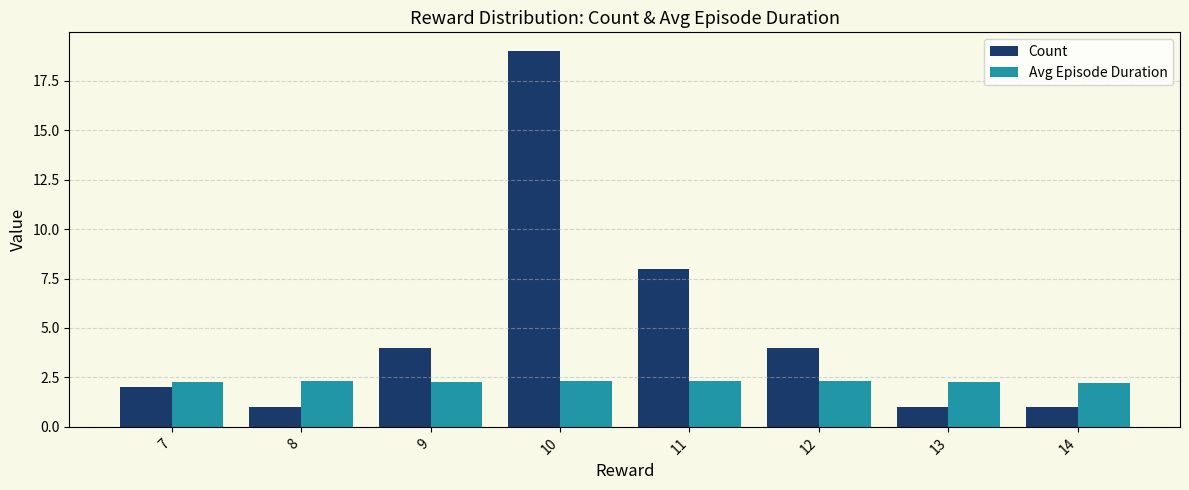

Which category has the highest value across all series?

10